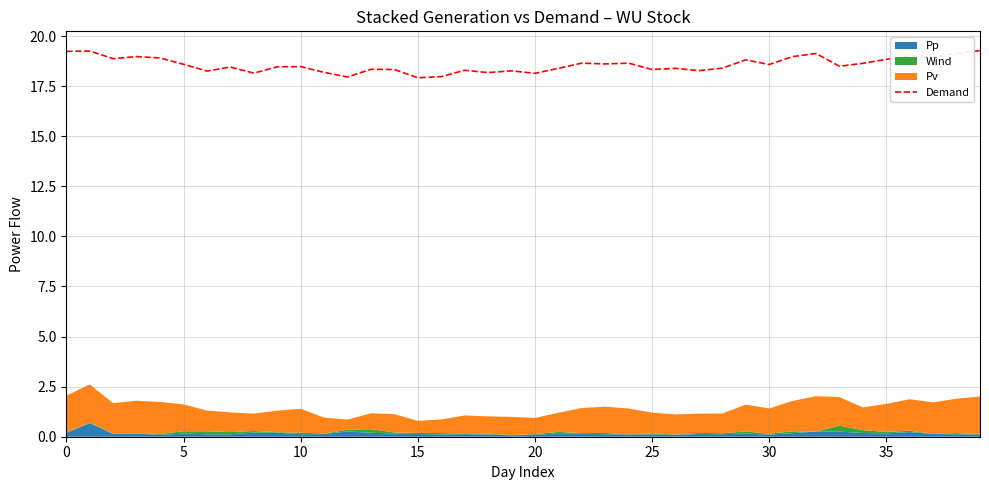

What is the ratio of the value at 15 to the value at 27?

1.0